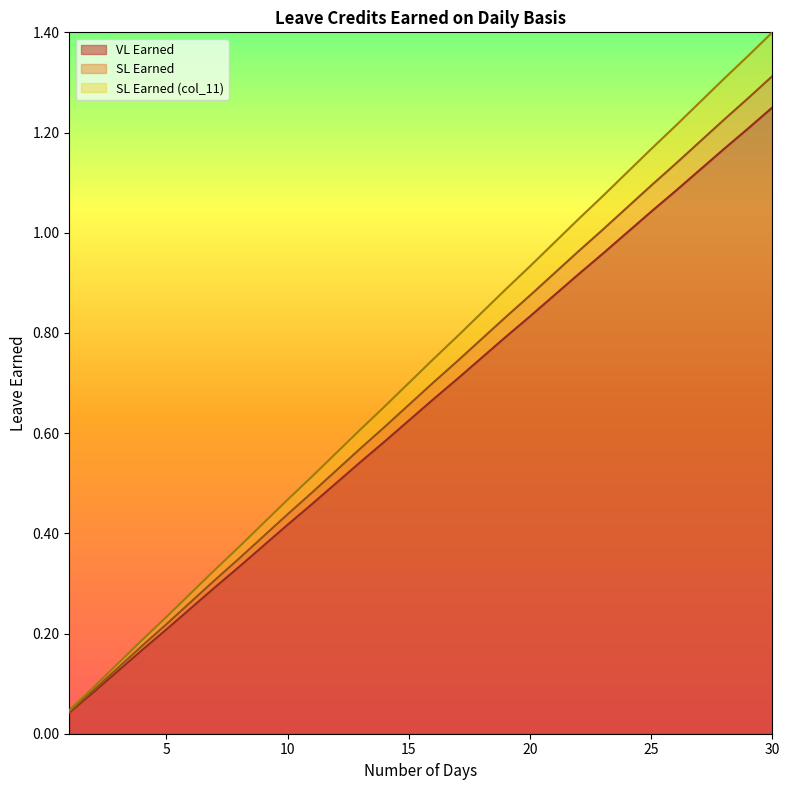

Is the value of SL Earned at 30 greater than the value of VL Earned at 3?

Yes